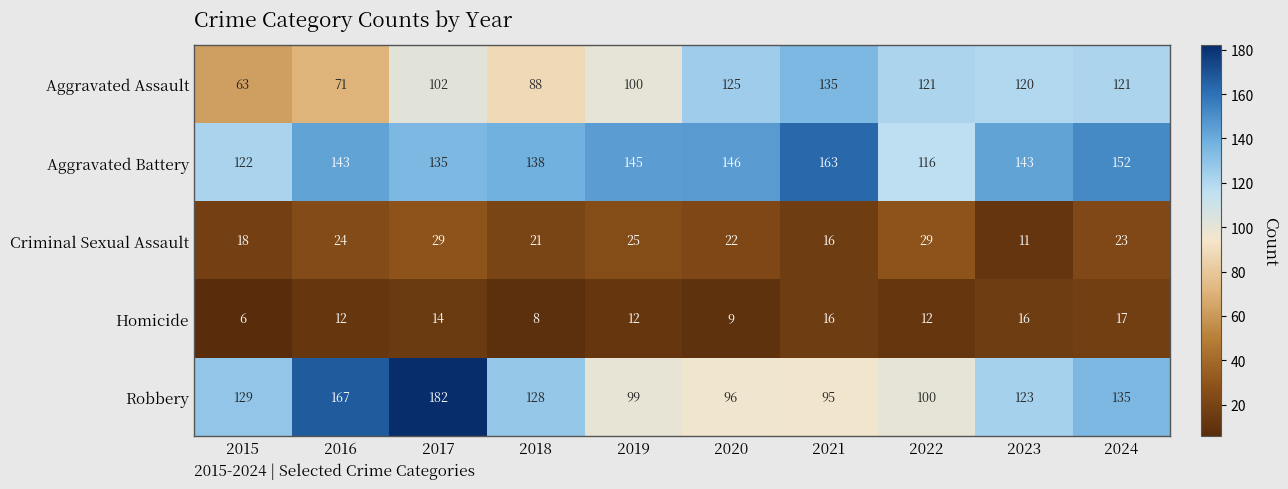

Which label corresponds to the largest value in the chart?

2017